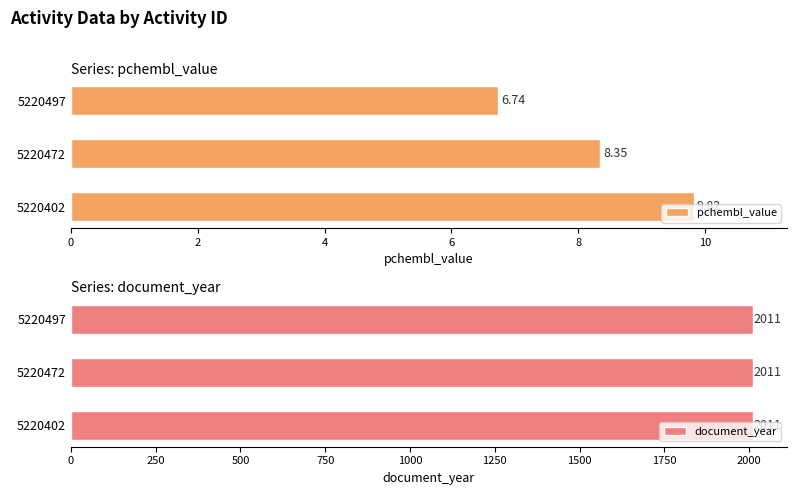

Read the pchembl_value value at 4.

6.7